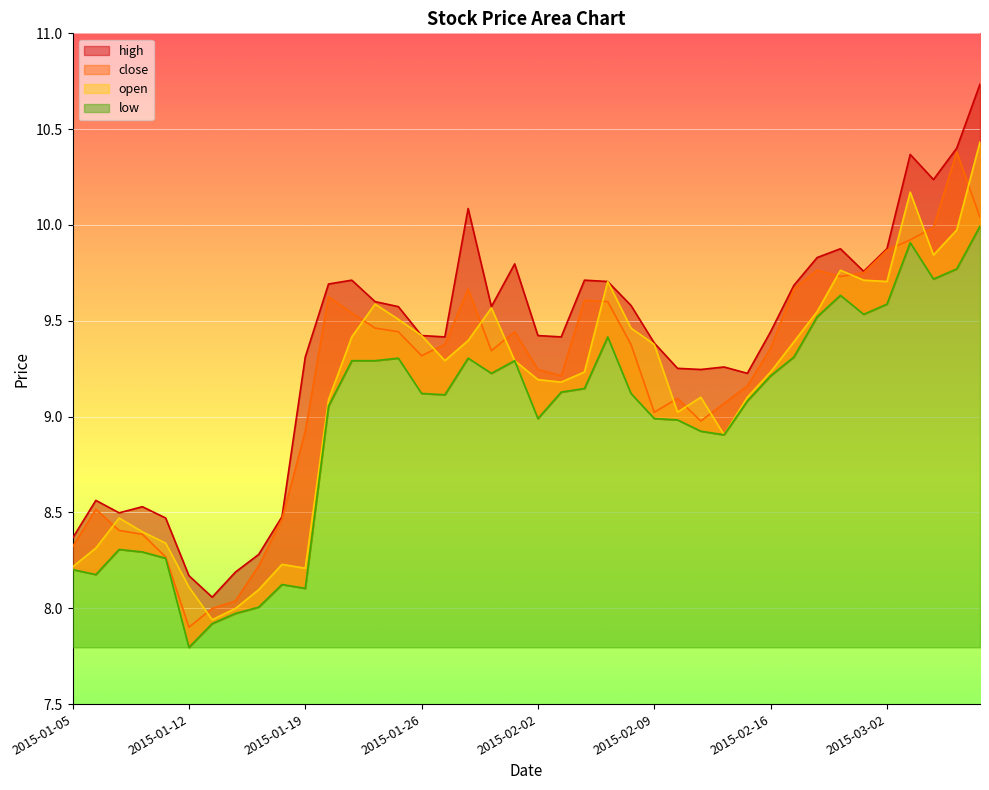

True or false: open and low cross at least once.

False